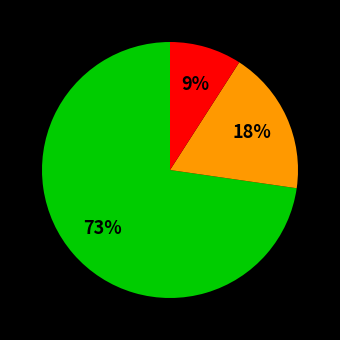

How many segments does this pie chart have?

3